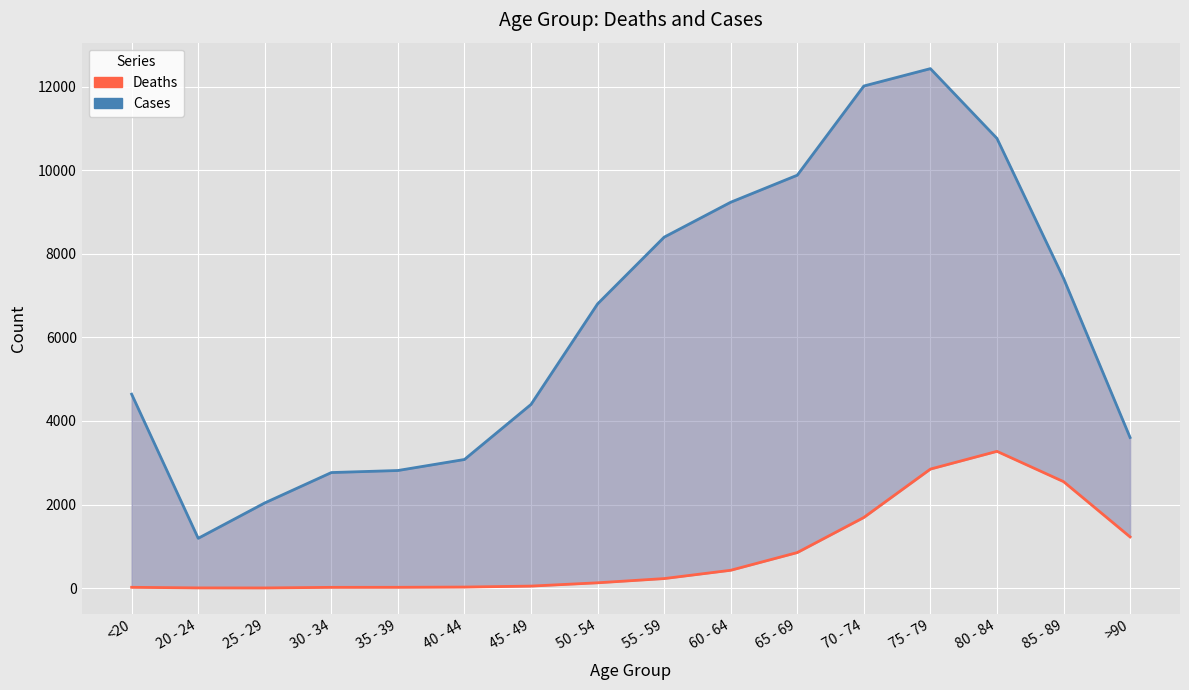

What position from the left is 35 - 39?

5